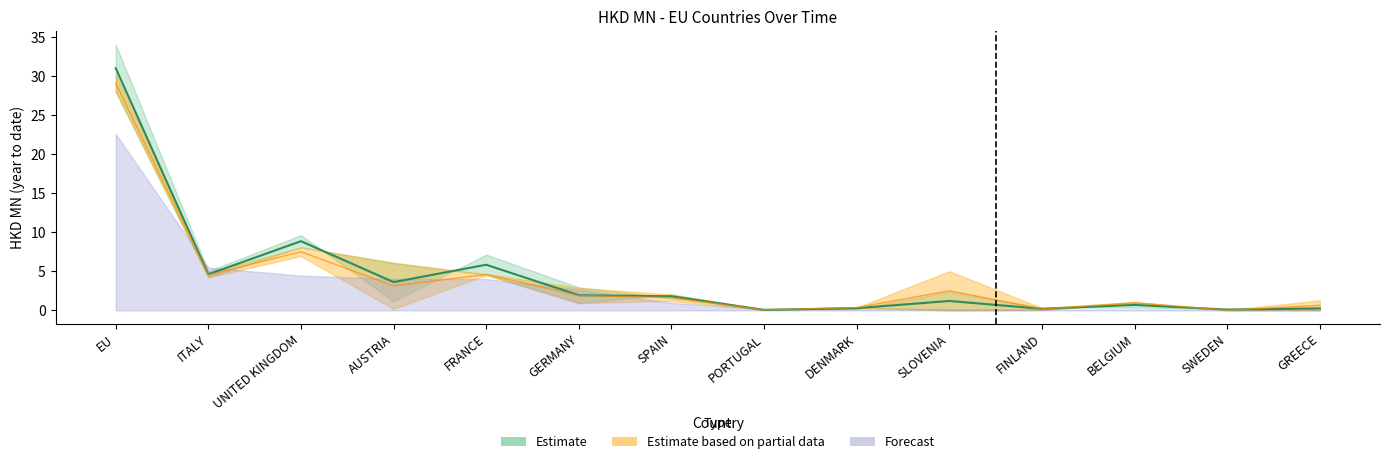

Reading right to left, list all the values displayed in this chart.

201612: 0.2	0.1	0.7	0.2	1.2	0.3	0.1	1.8	1.9	5.8	3.6	8.9	4.6	31.0
201712: 0.6	0.0	1.0	0.2	2.5	0.4	0.1	1.6	1.9	4.6	3.1	7.5	4.5	29.1